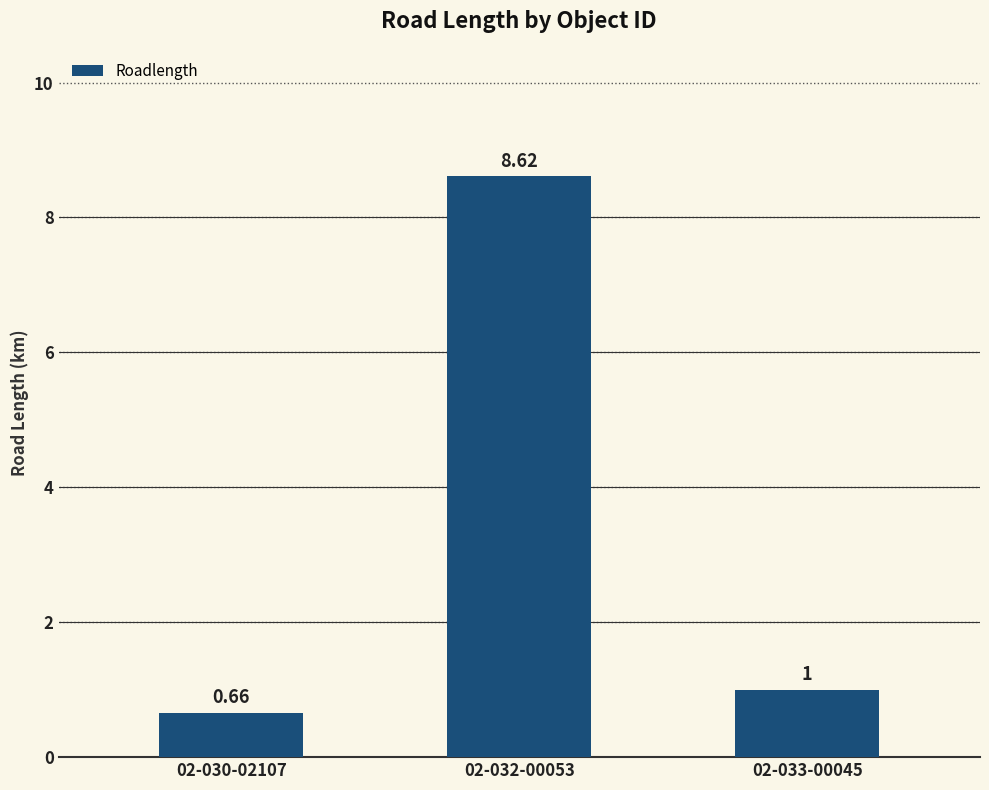

What is the ratio of the value at 02-032-00053 to the value at 02-033-00045?

8.6